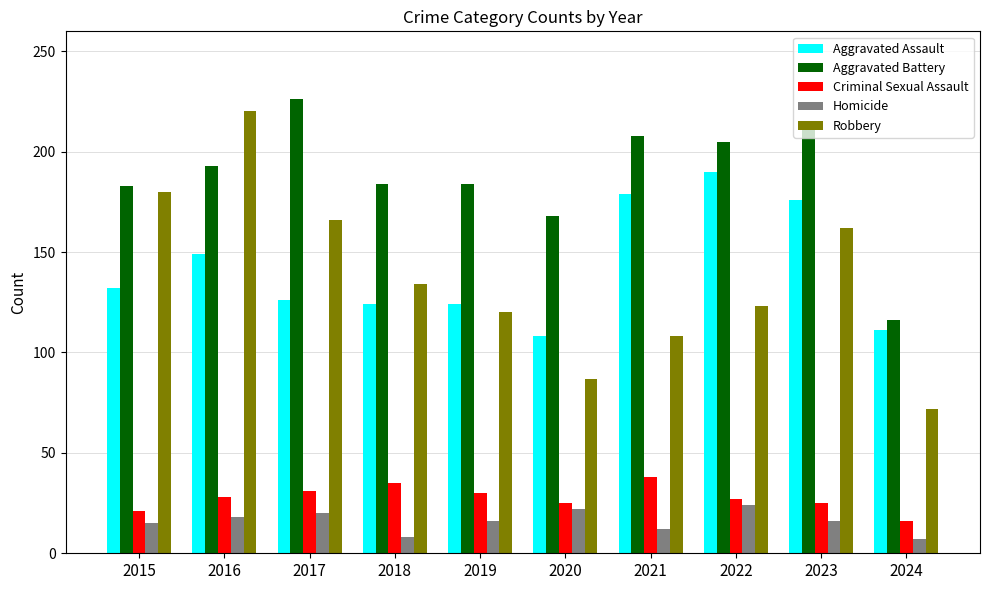

Are the bars grouped side by side (vs. stacked)?

Yes